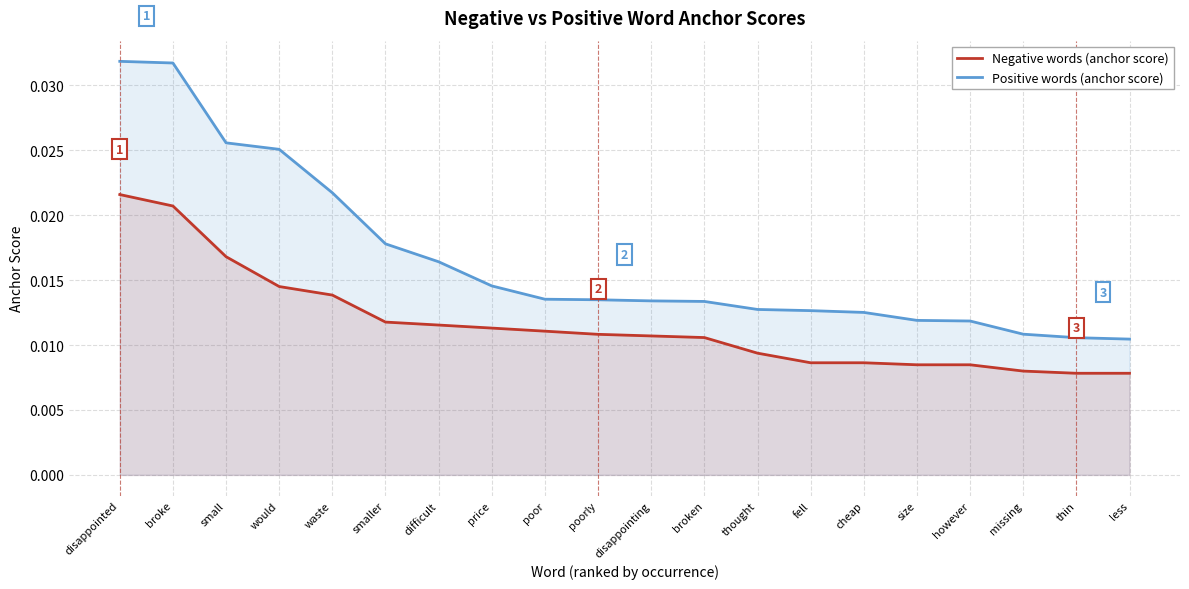

The Positive words (anchor score) series shows 0.0 at broke. True or false?

False